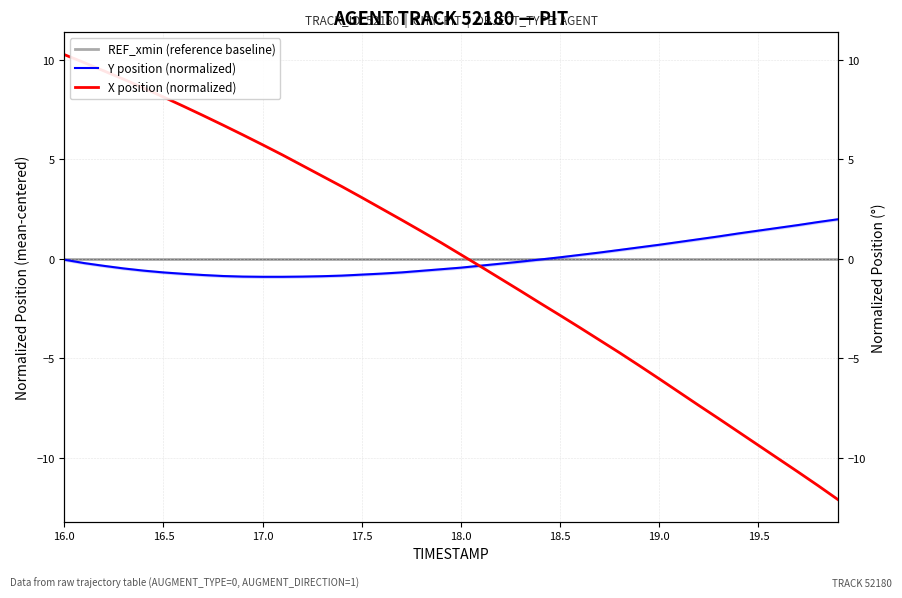

True or false: X position (normalized) has more than 1 points higher than both neighbors.

False